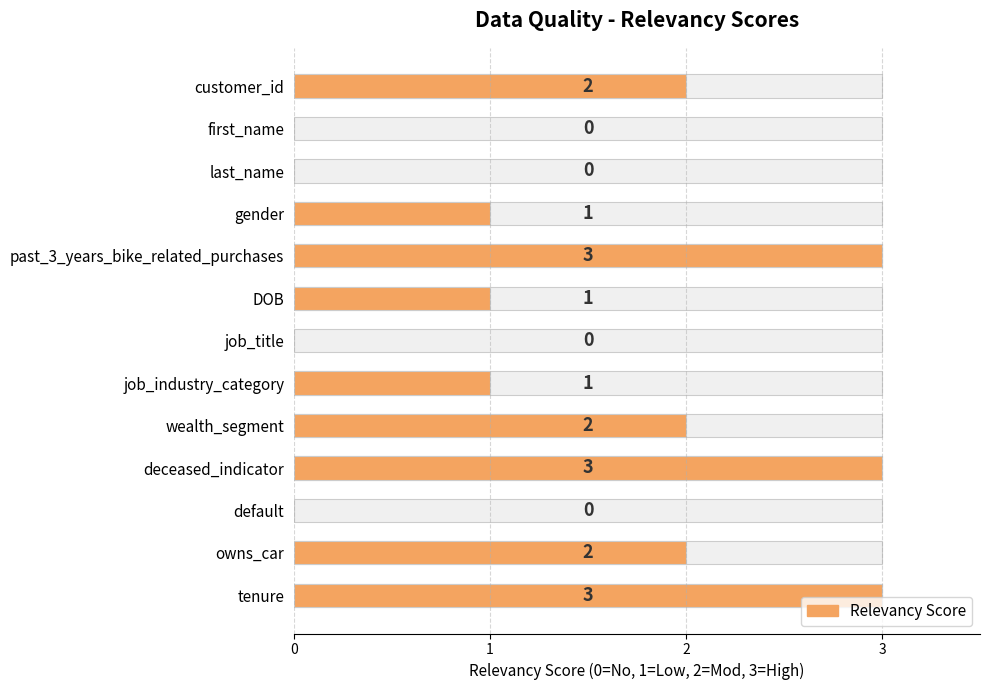

Rank the categories by value from highest to lowest.

past_3_years_bike_related_purchases, deceased_indicator, tenure, customer_id, wealth_segment, owns_car, gender, DOB, job_industry_category, first_name, last_name, job_title, default